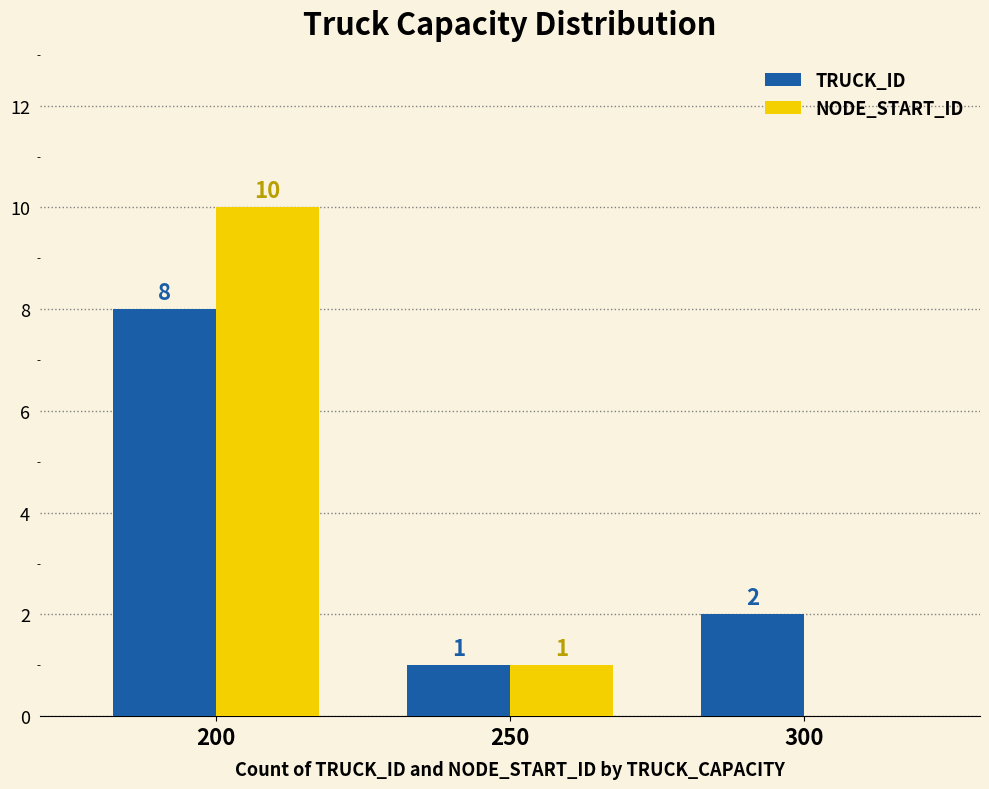

Reading left to right, extract all data points from this chart.

TRUCK_ID: 200=8	250=1	300=2
NODE_START_ID: 200=10	250=1	300=0